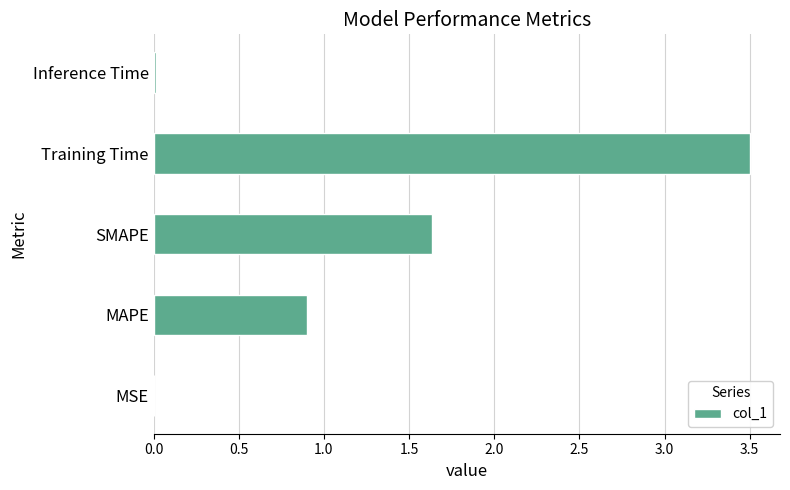

Count the number of data series in this chart.

1